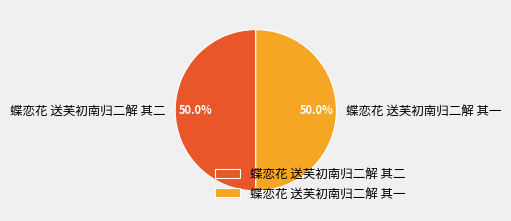

True or false: 蝶恋花 送芙初南归二解 其二 accounts for 50% of the total.

True